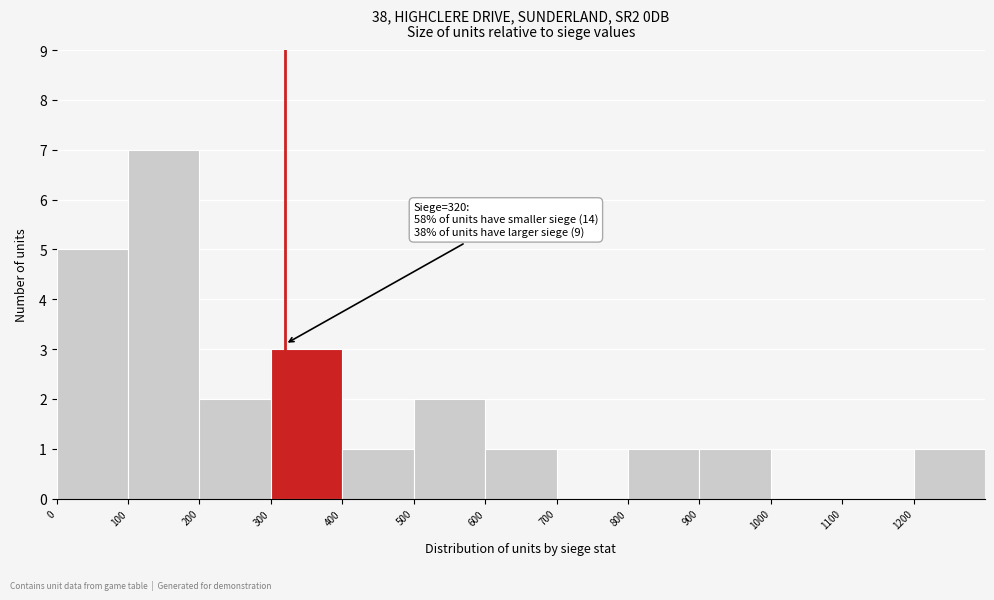

Which range on the x-axis has the tallest bar?

100 to 200